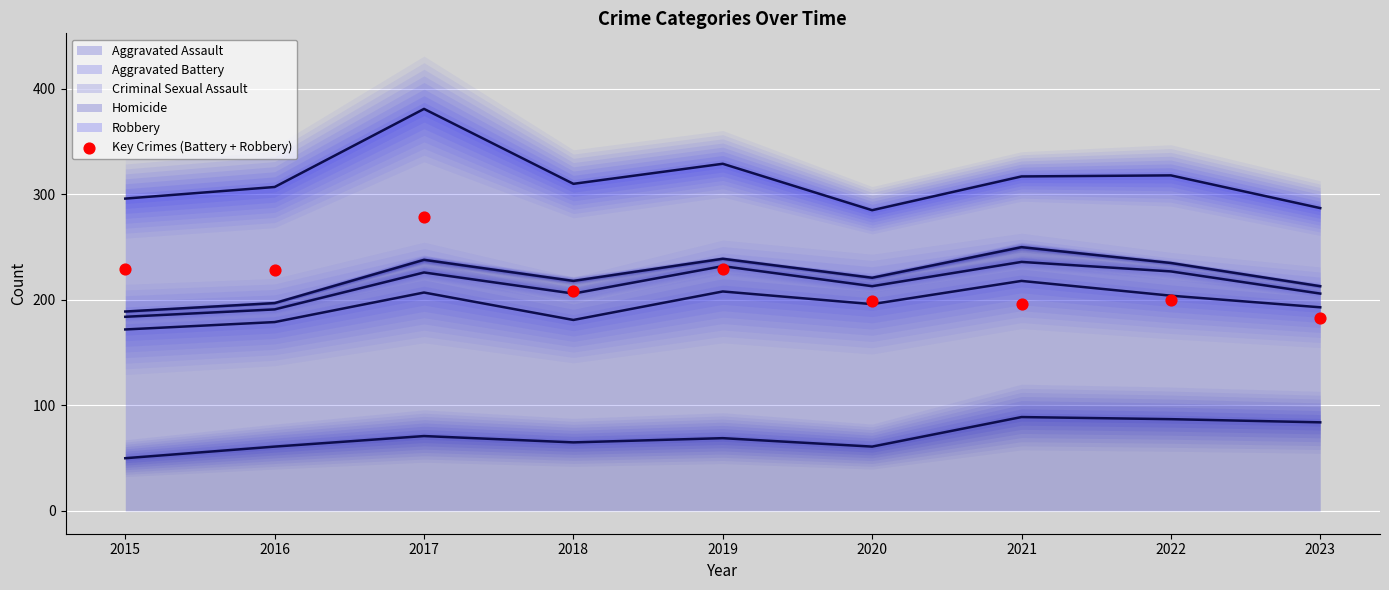

At which label does Aggravated Assault reach its minimum?

2015